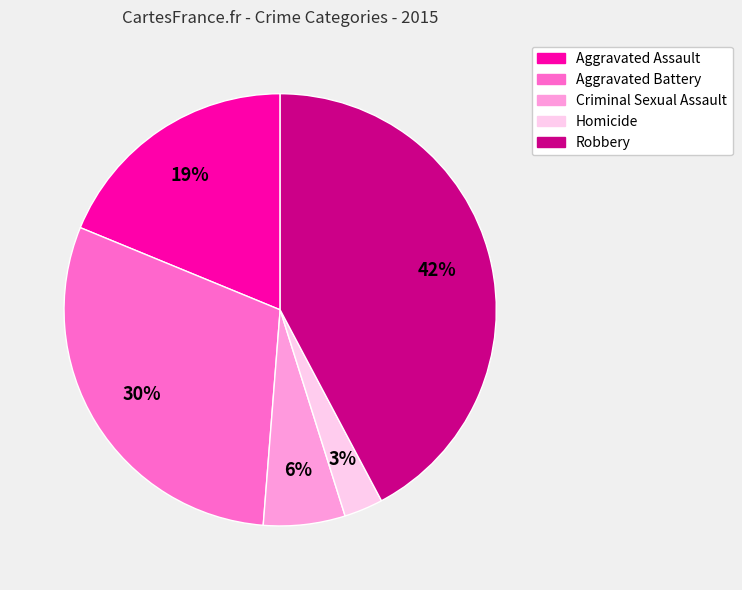

Is there a majority slice in this chart?

No